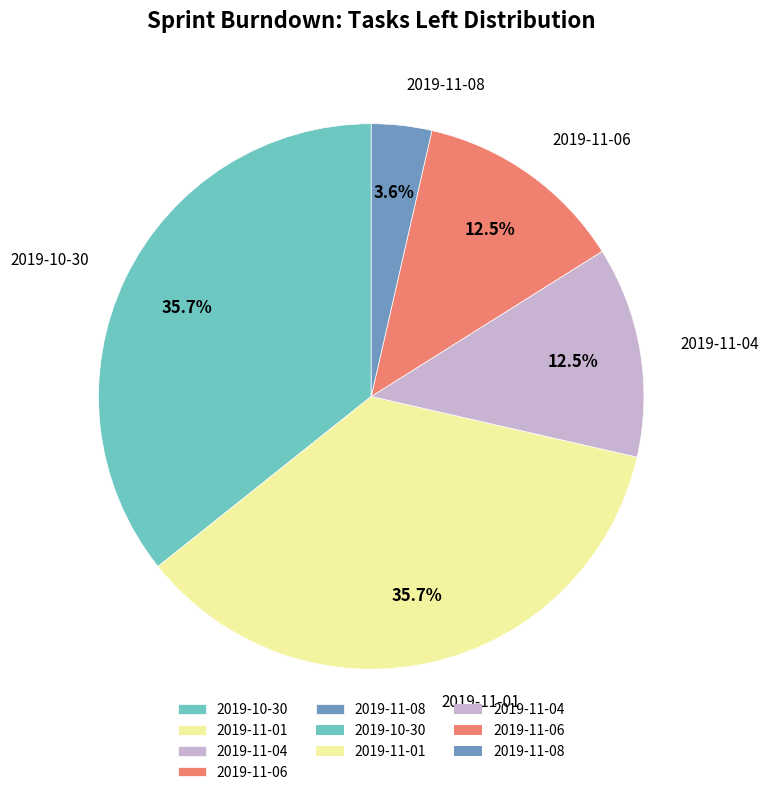

Approximately how many times larger is the value at 2019-11-06 compared to 2019-11-08?

3.5